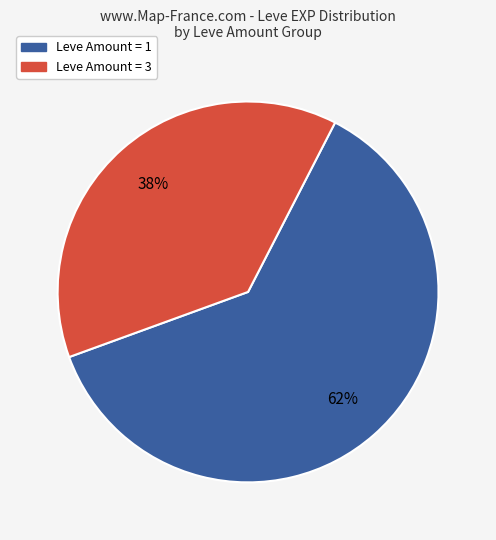

To the nearest percent, what is the average slice percentage?

50%